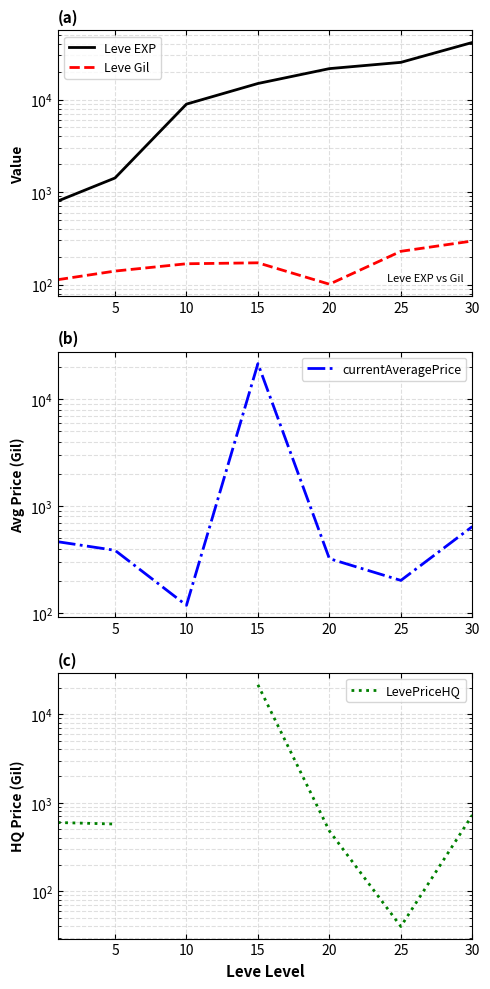

Which series has the largest range (max minus min)?

Leve EXP